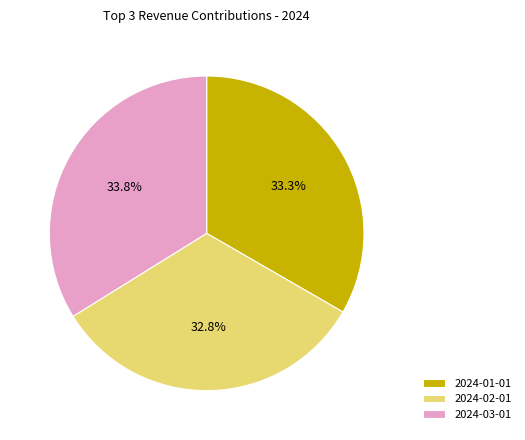

Is it true that 2024-03-01 is 43% of the pie?

False